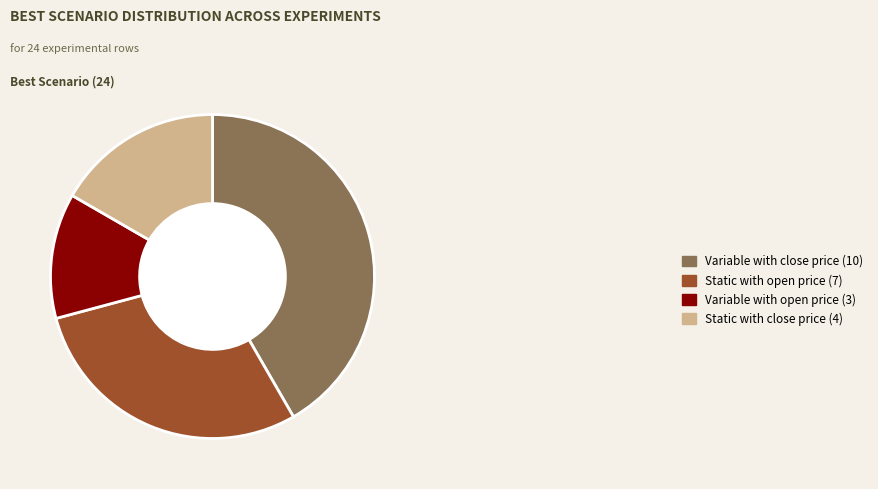

How many segments does this pie chart have?

4